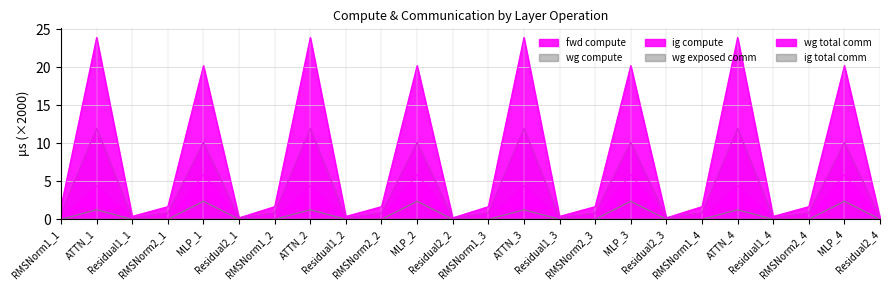

What is the average value of the wg total comm series?

1.7